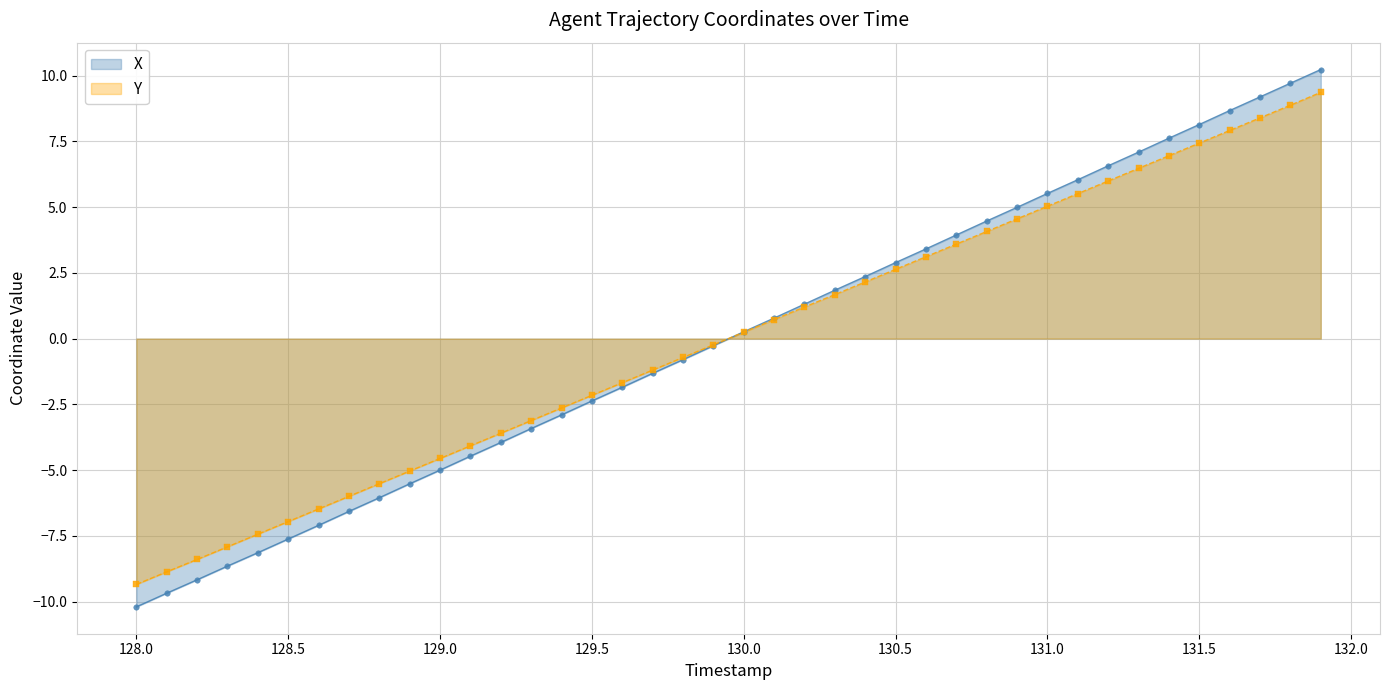

What is the highest value of the Y series?

9.4